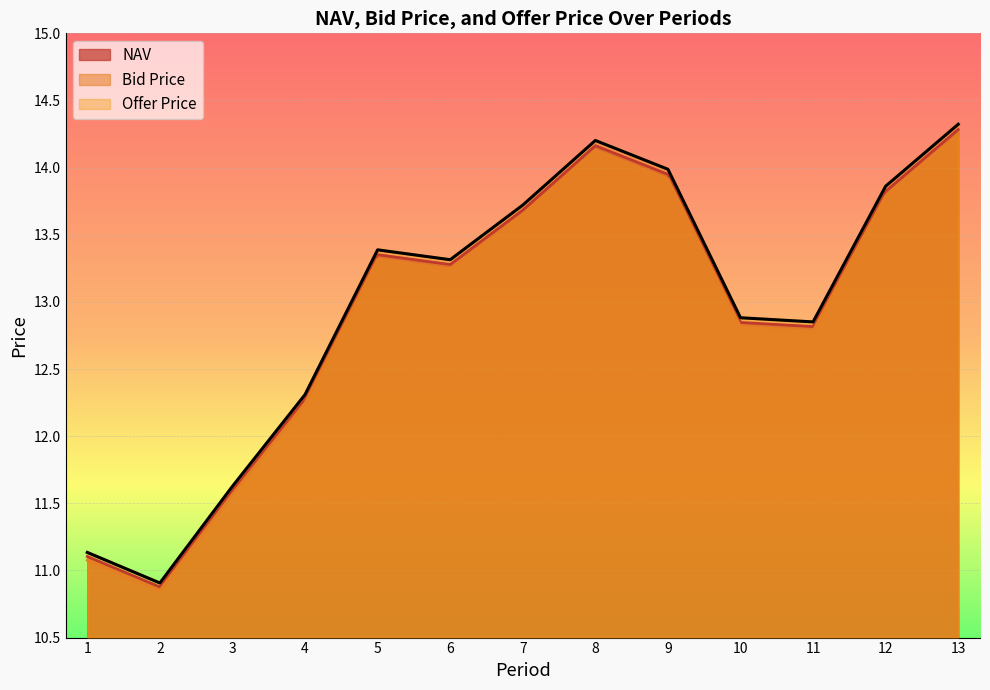

Rank the series at 4 from lowest to highest value.

Bid Price, NAV, Offer Price